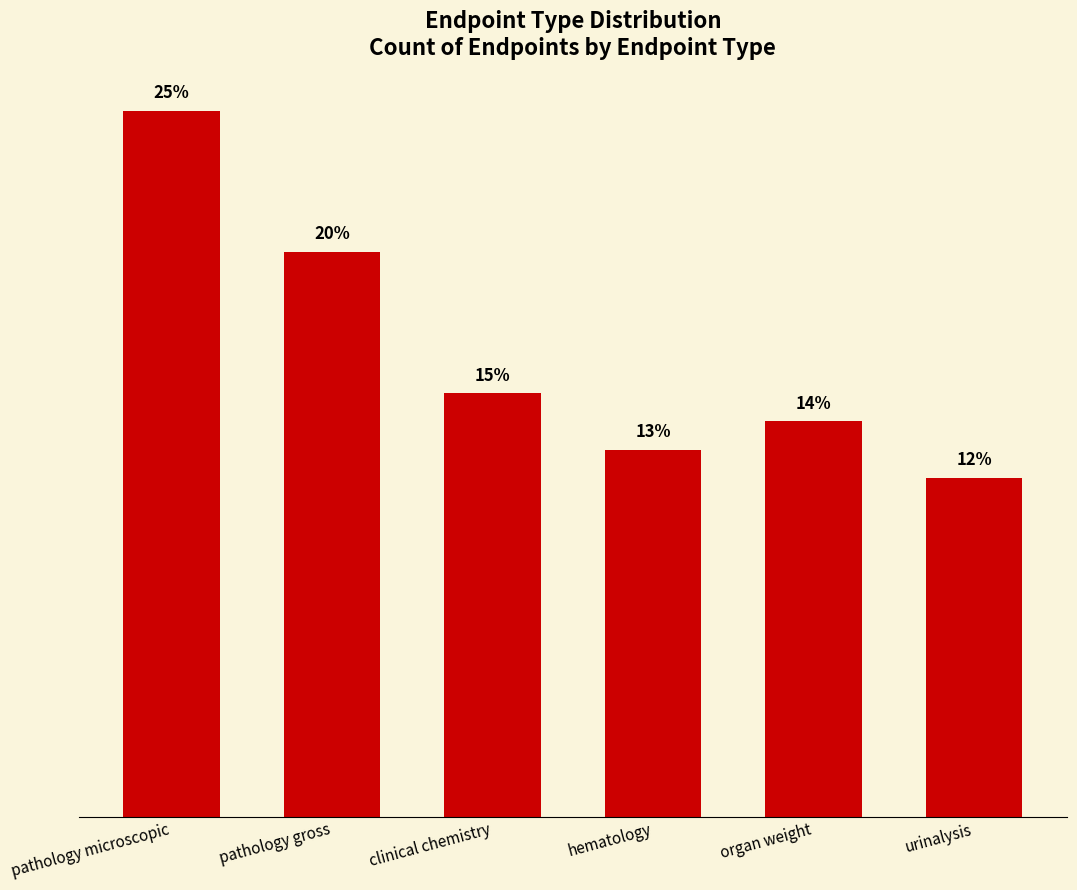

Between pathology microscopic and clinical chemistry, which is larger?

pathology microscopic